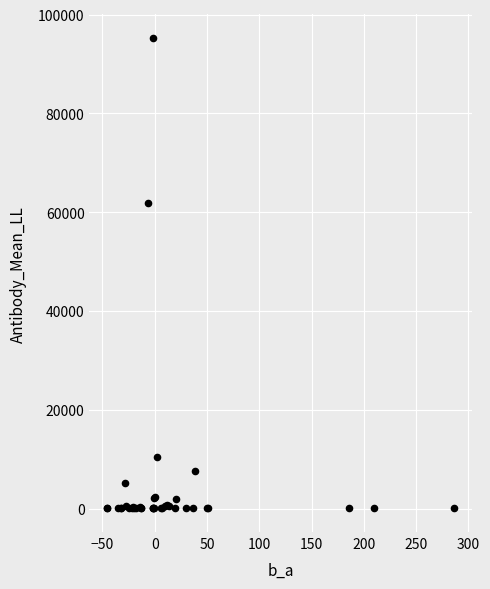

What Y value in the scatter plot is closest to 47637?

61807.4